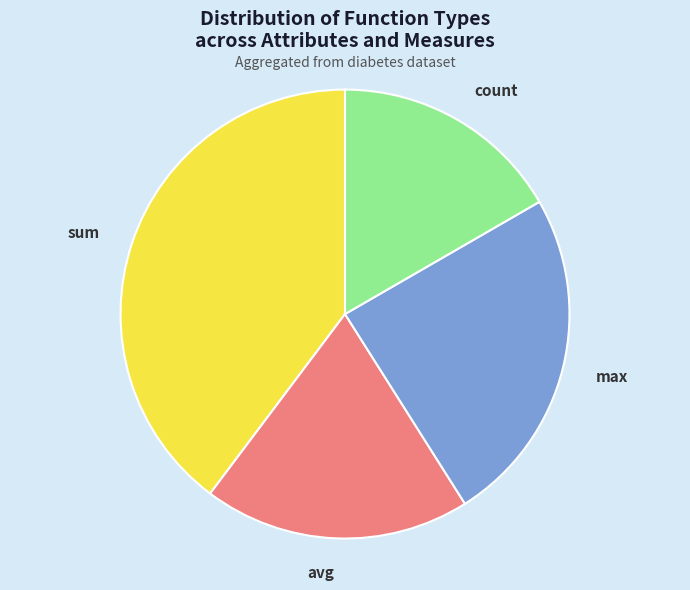

What is the ratio of the value at sum to the value at count?

2.4